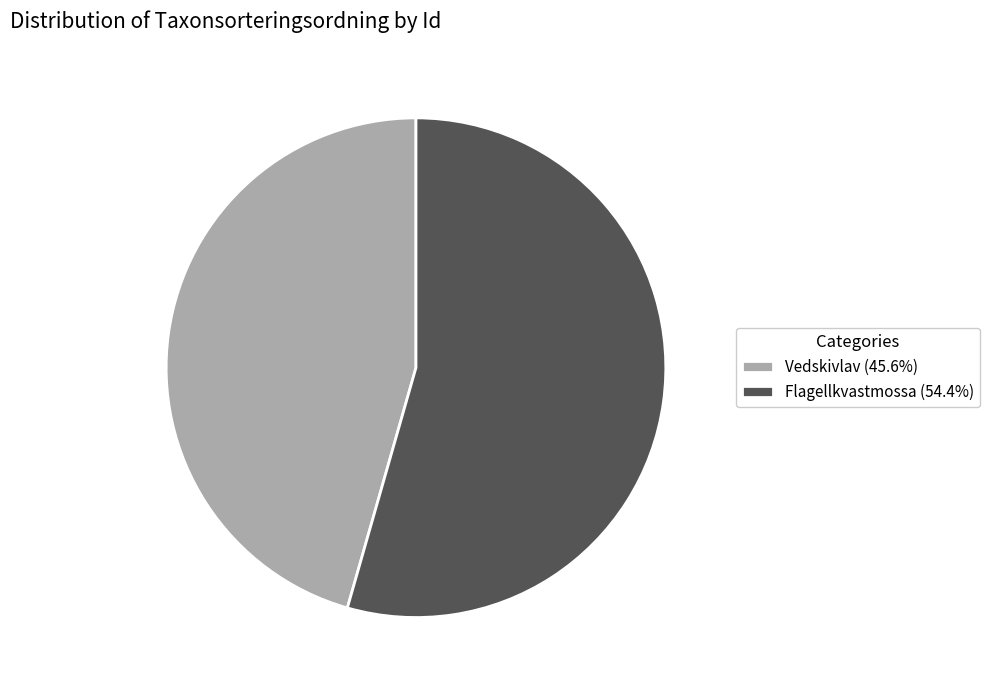

What is the ratio of the value at Vedskivlav (45.6%) to the value at Flagellkvastmossa (54.4%)?

0.8